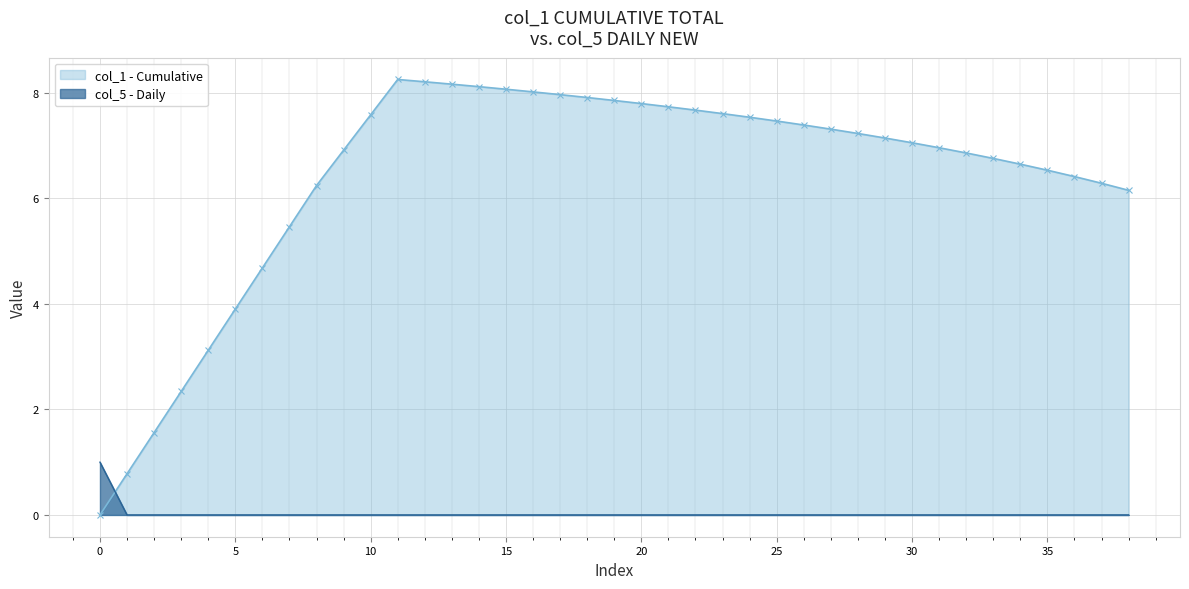

Is it true that col_1 equals 3.6 at 26?

False